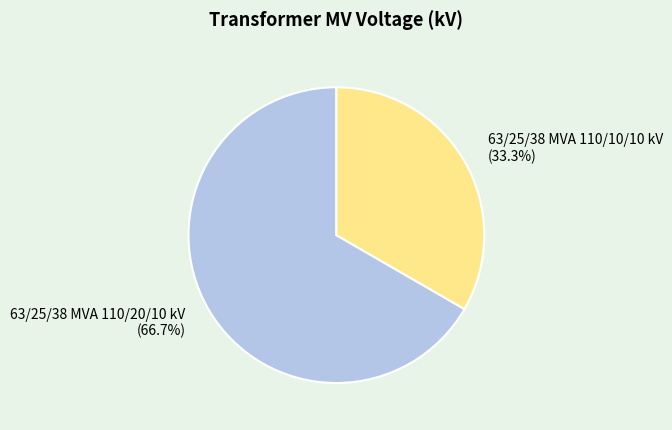

Which slice represents more than half of the pie?

63/25/38 MVA 110/20/10 kV